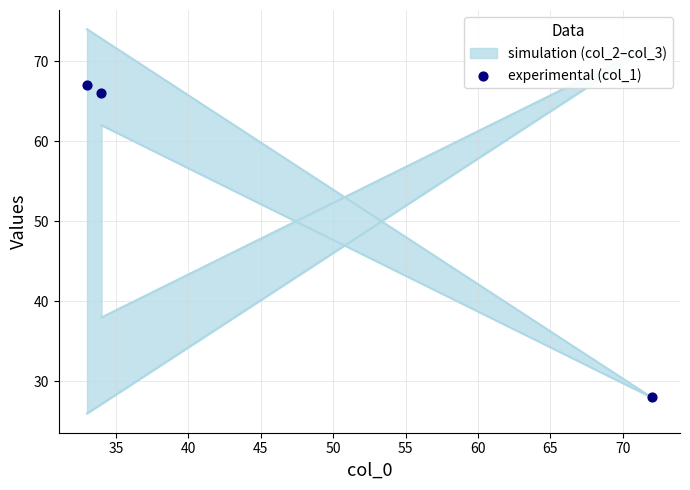

Which series has the largest Y range (max minus min)?

col_2